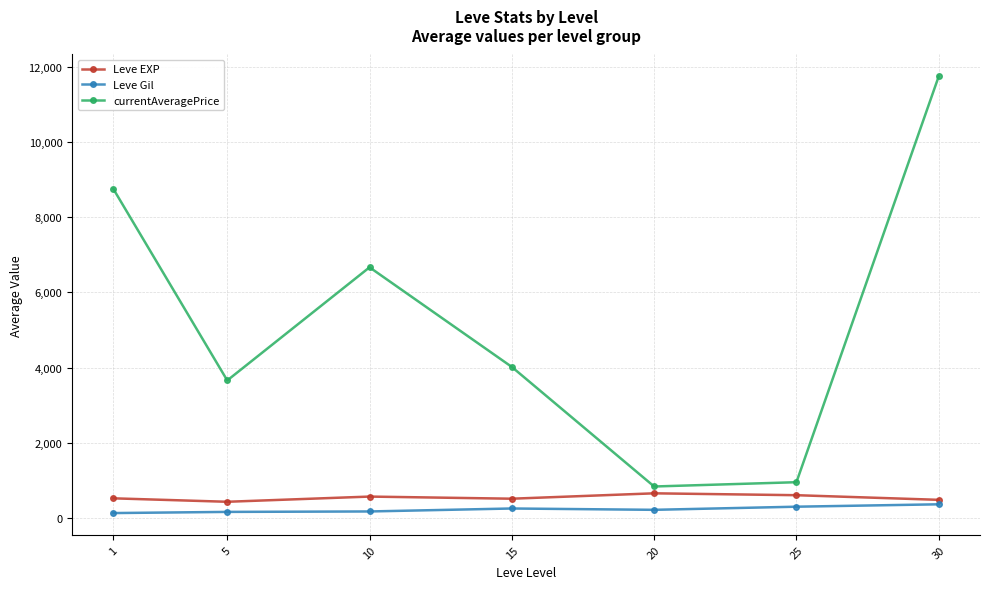

True or false: currentAveragePrice and Leve Gil cross at least once.

False